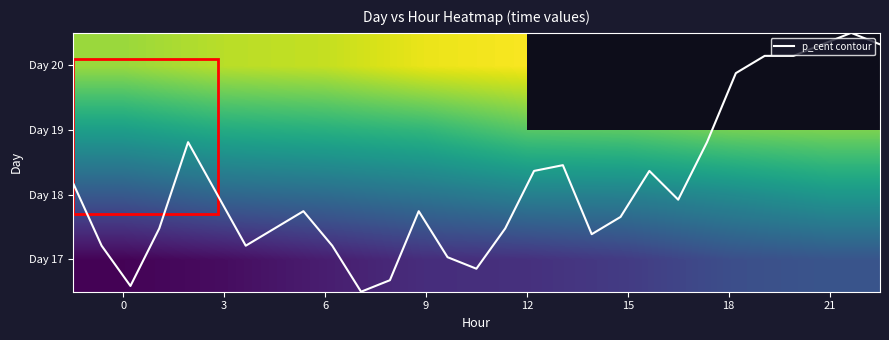

What is the lowest value of the 18 series?

0.3